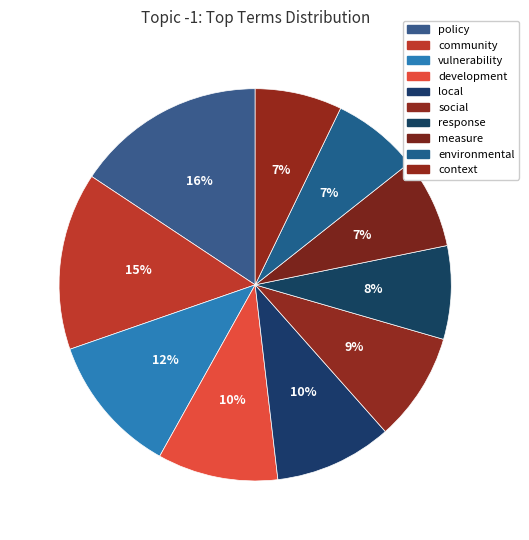

How many slices are in this pie chart?

10